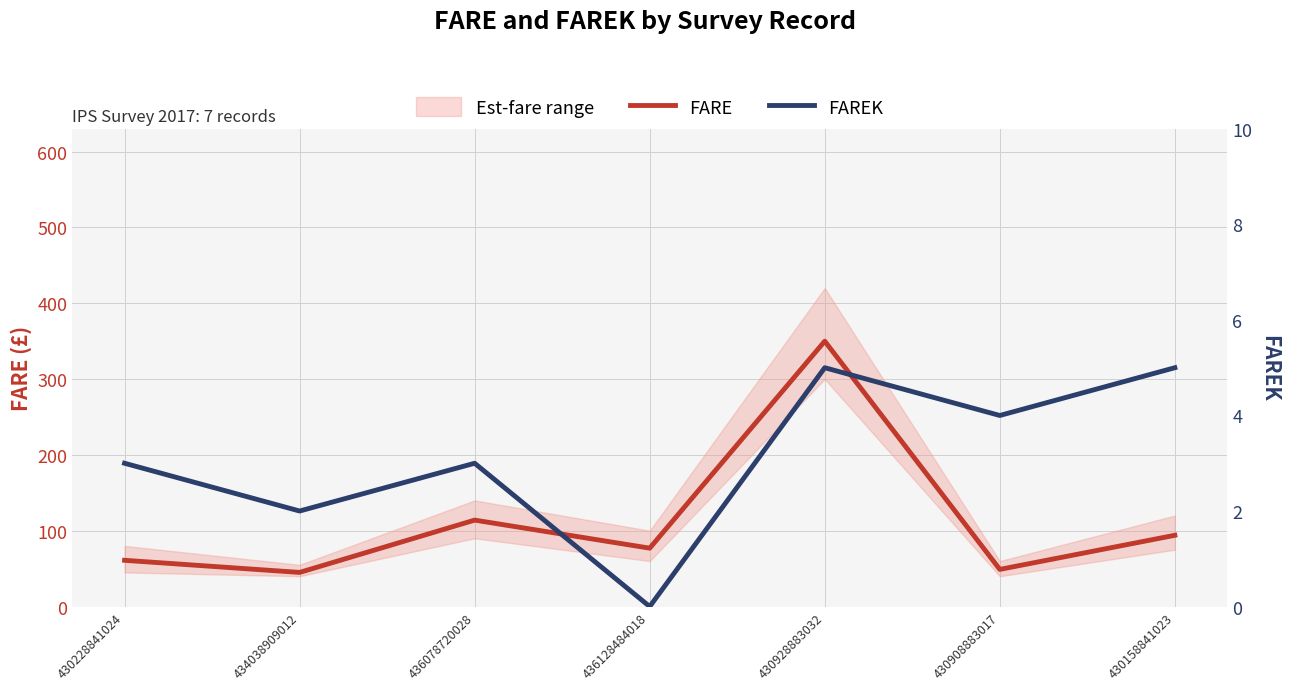

At which category does FARE reach its first local valley?

434038909012